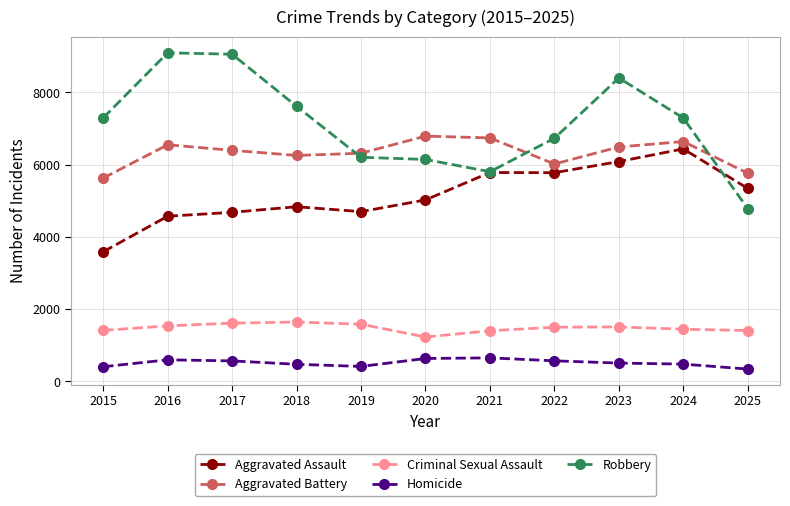

What is the total value across all series at 2019?

19222